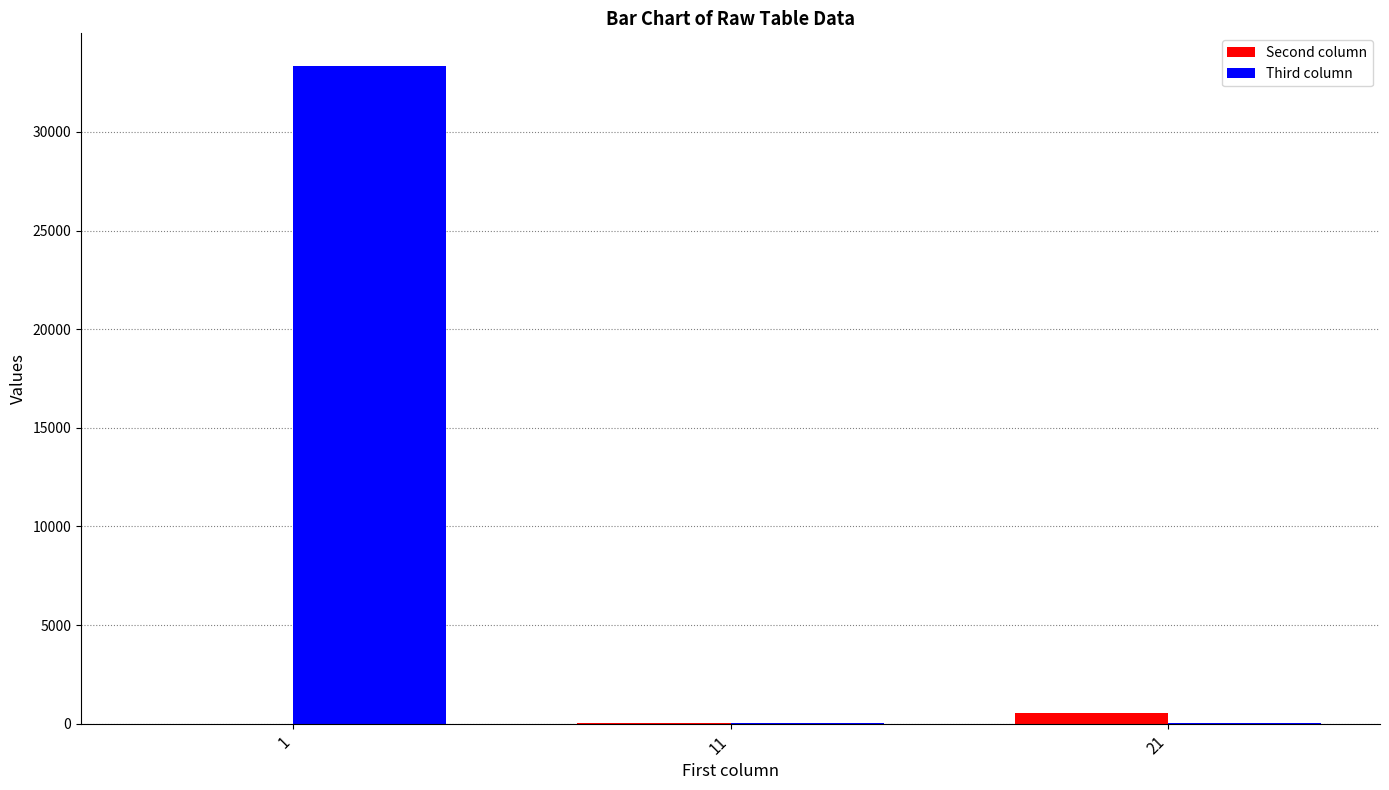

What is the sum of all Second column values?

579